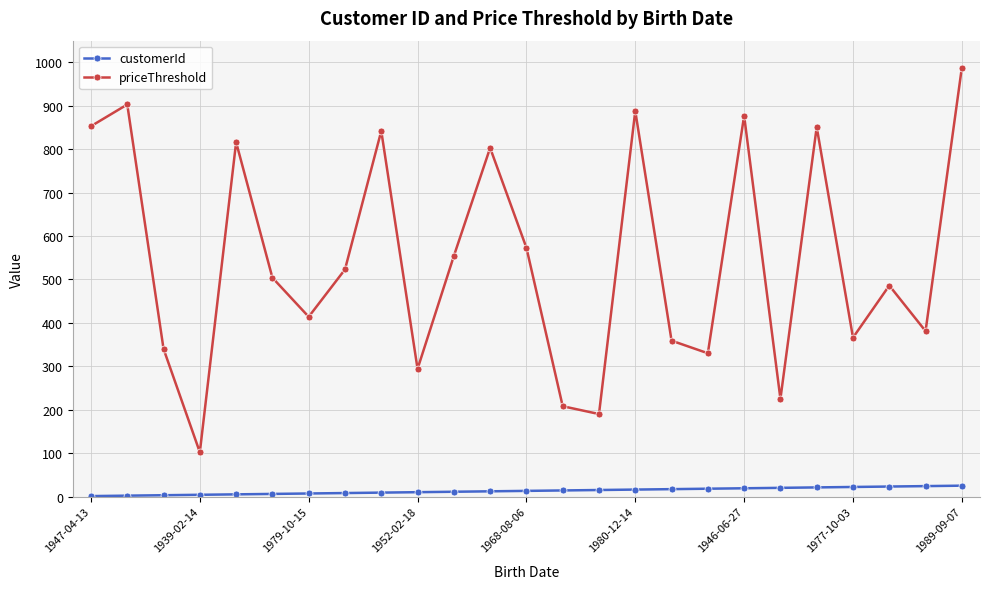

List the series in order of their overall mean, lowest first.

customerId, priceThreshold